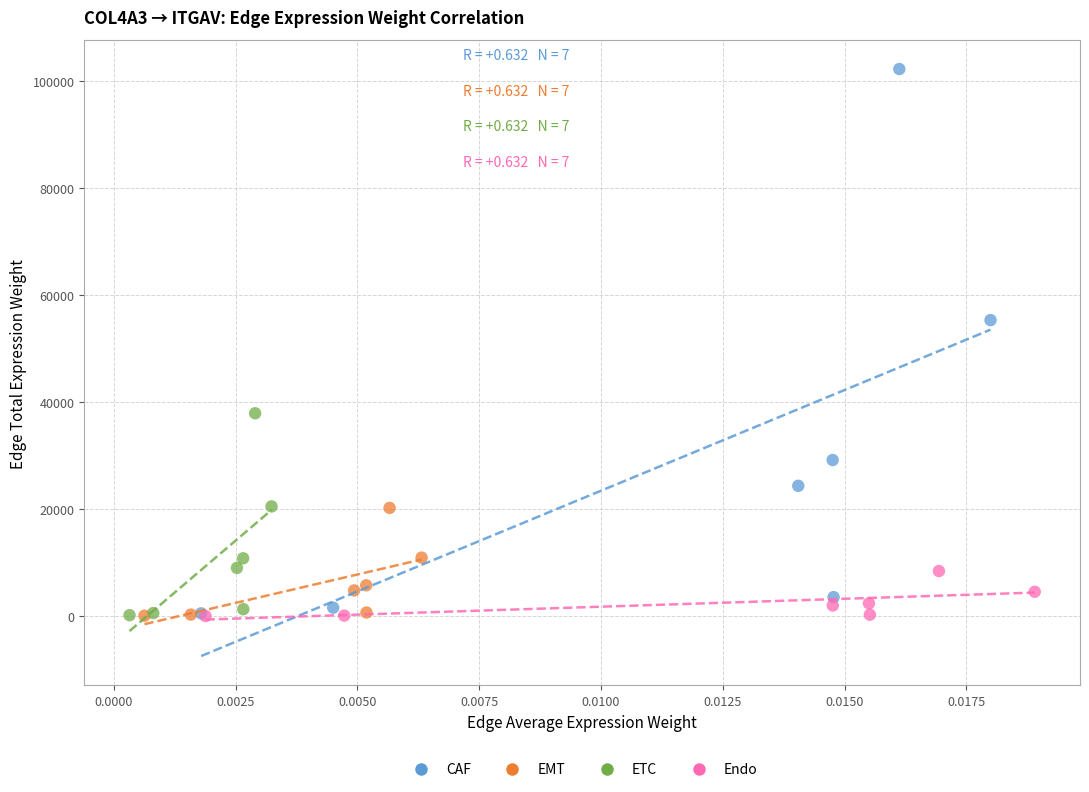

Which series reaches the maximum Y coordinate?

CAF